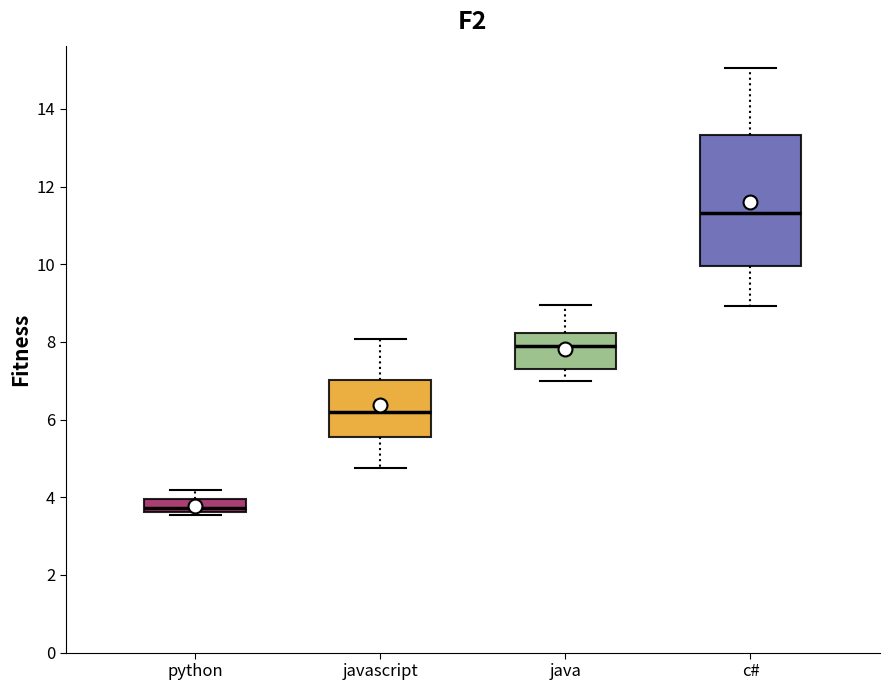

Reading left to right, transcribe this box plot: for each box, give where its median line is, the range the box spans, and where its two whiskers end, as read against the y-axis. The values are not printed on the chart, so give them approximately, as read against the axis.

python: median 3.8, box 3.6 to 4.0, whiskers 3.6 (just below the box's lower edge) to 4.2
javascript: median 6.2, box 5.6 to 7.0, whiskers 4.8 to 8.0
java: median 7.8, box 7.2 to 8.2, whiskers 7.0 to 9.0
c#: median 11.4, box 10.0 to 13.4, whiskers 9.0 to 15.0